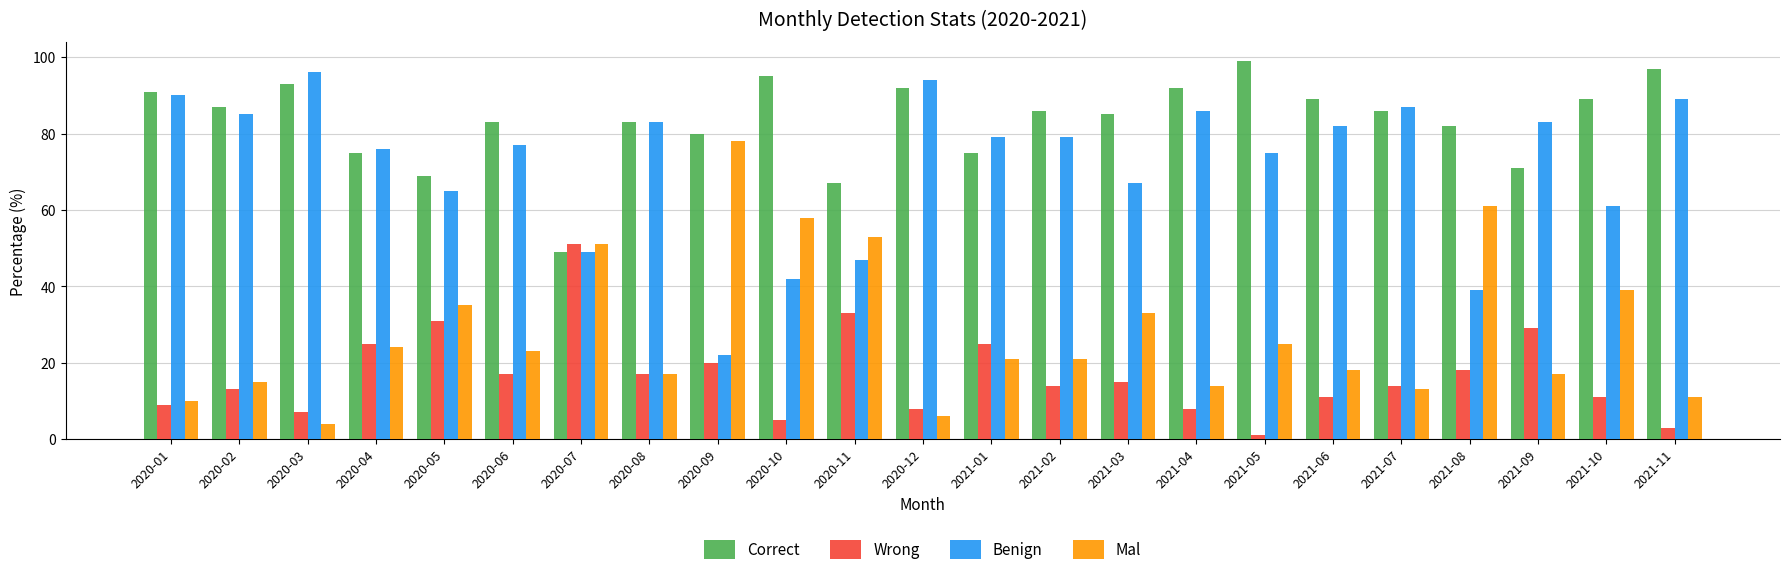

What are all the series names shown in the legend?

Correct, Wrong, Benign, Mal